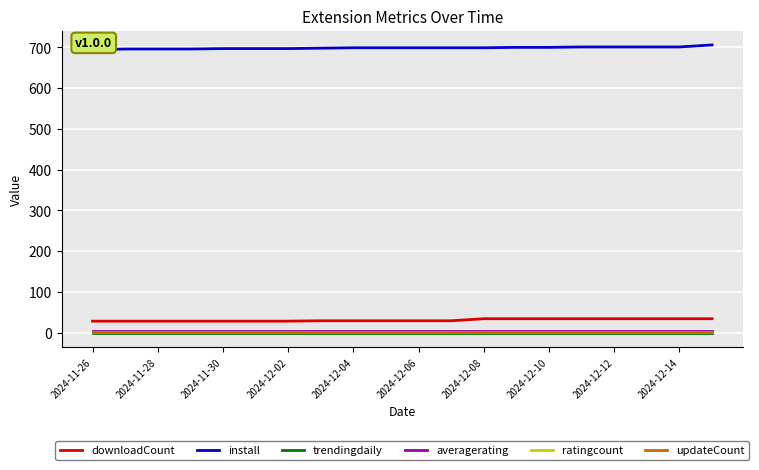

What is the maximum value shown in the chart?

706.0